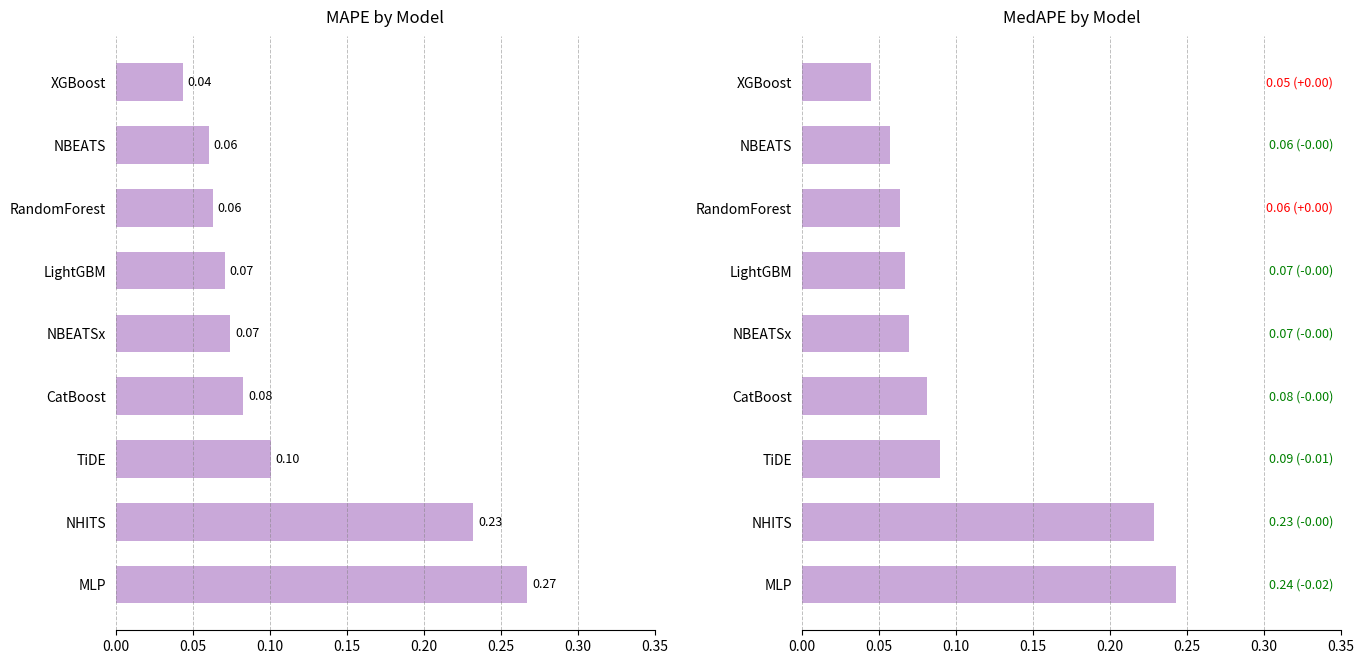

True or false: MAPE has a value of 0.1 at CatBoost.

False